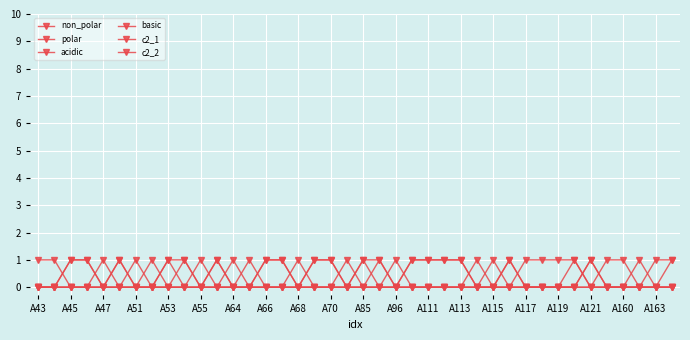

How many categories are shown in the chart?

40